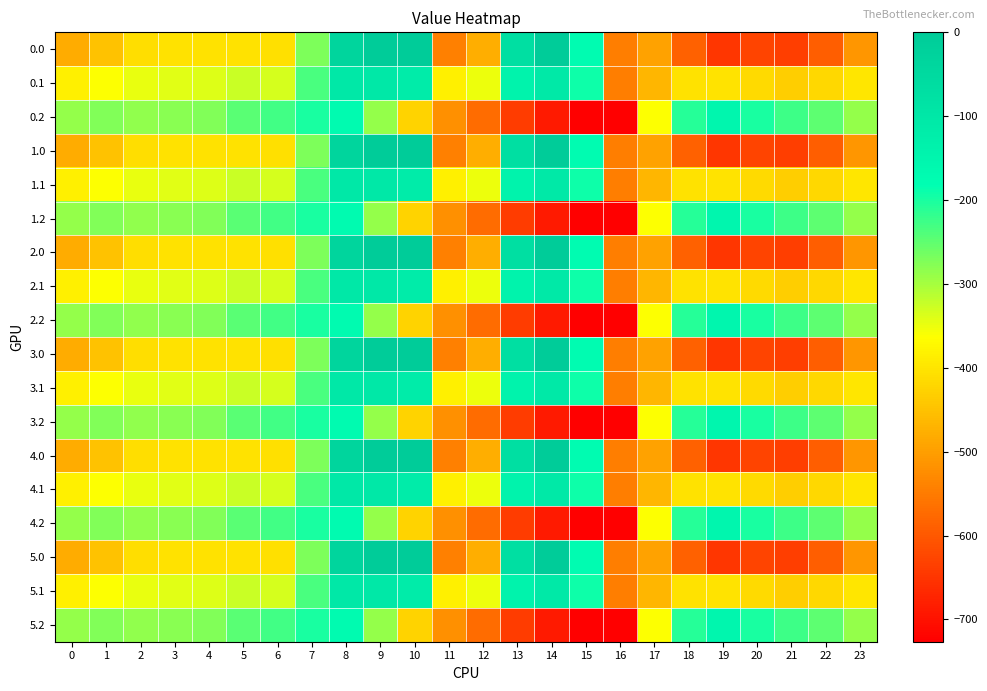

What is the total value across all series at 21?

-7782.7